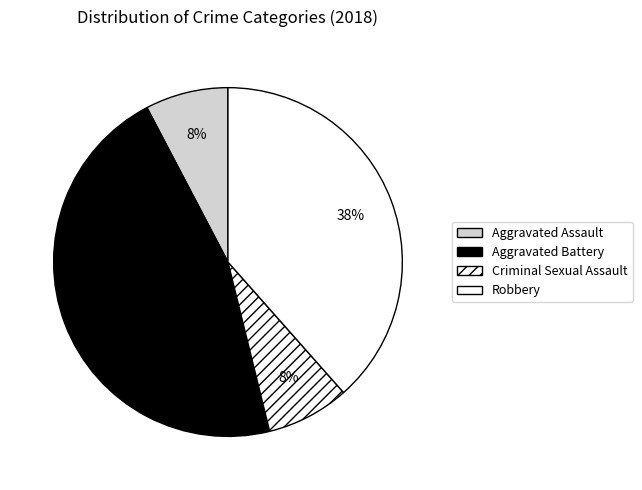

Count the number of slices in the pie.

4